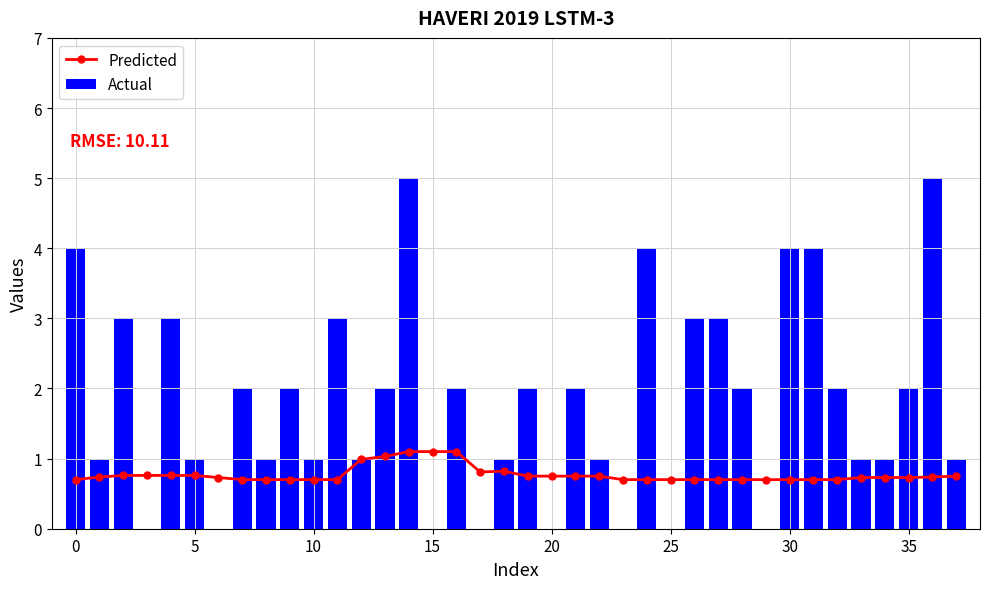

Is it true that Actual equals 0 at 20?

True